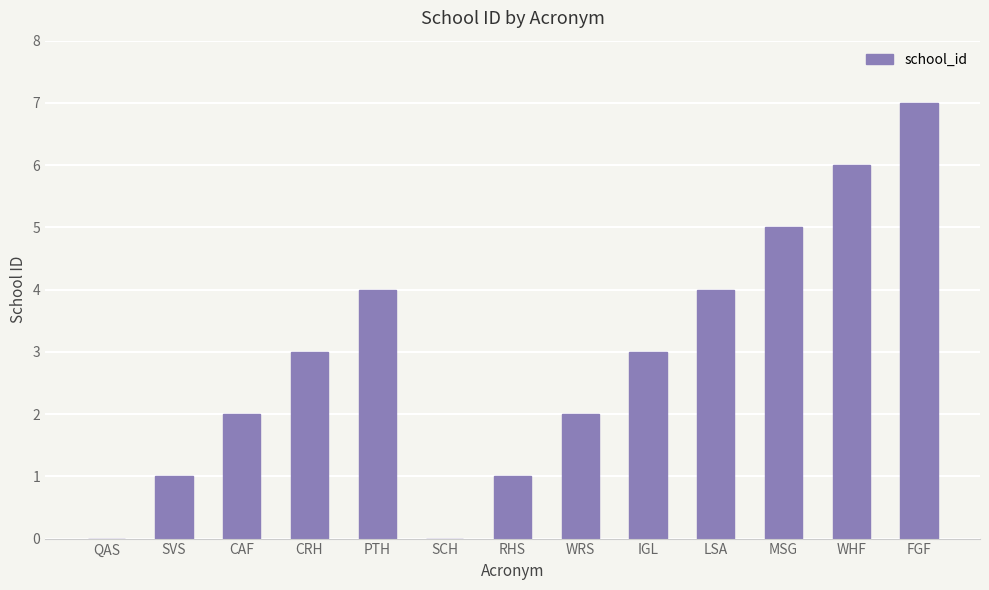

Reading left to right, transcribe all the data shown in this chart.

0	1	2	3	4	0	1	2	3	4	5	6	7